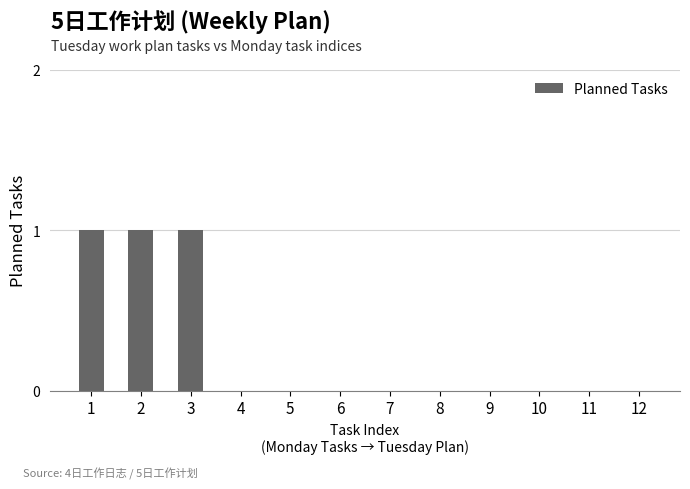

Are the bars grouped side by side (vs. stacked)?

No